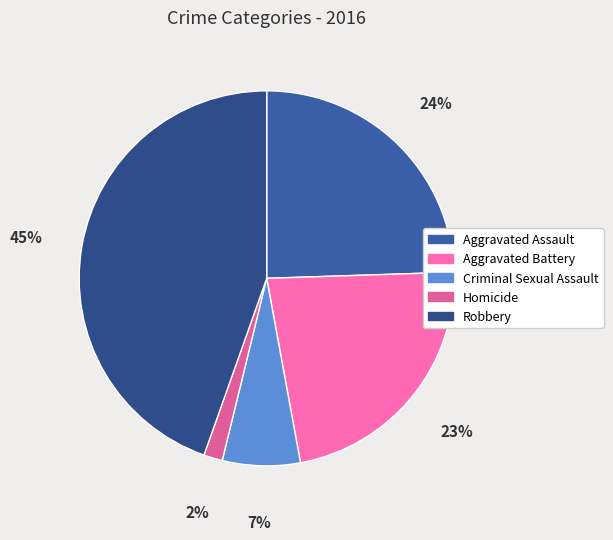

Count the number of slices in the pie.

5